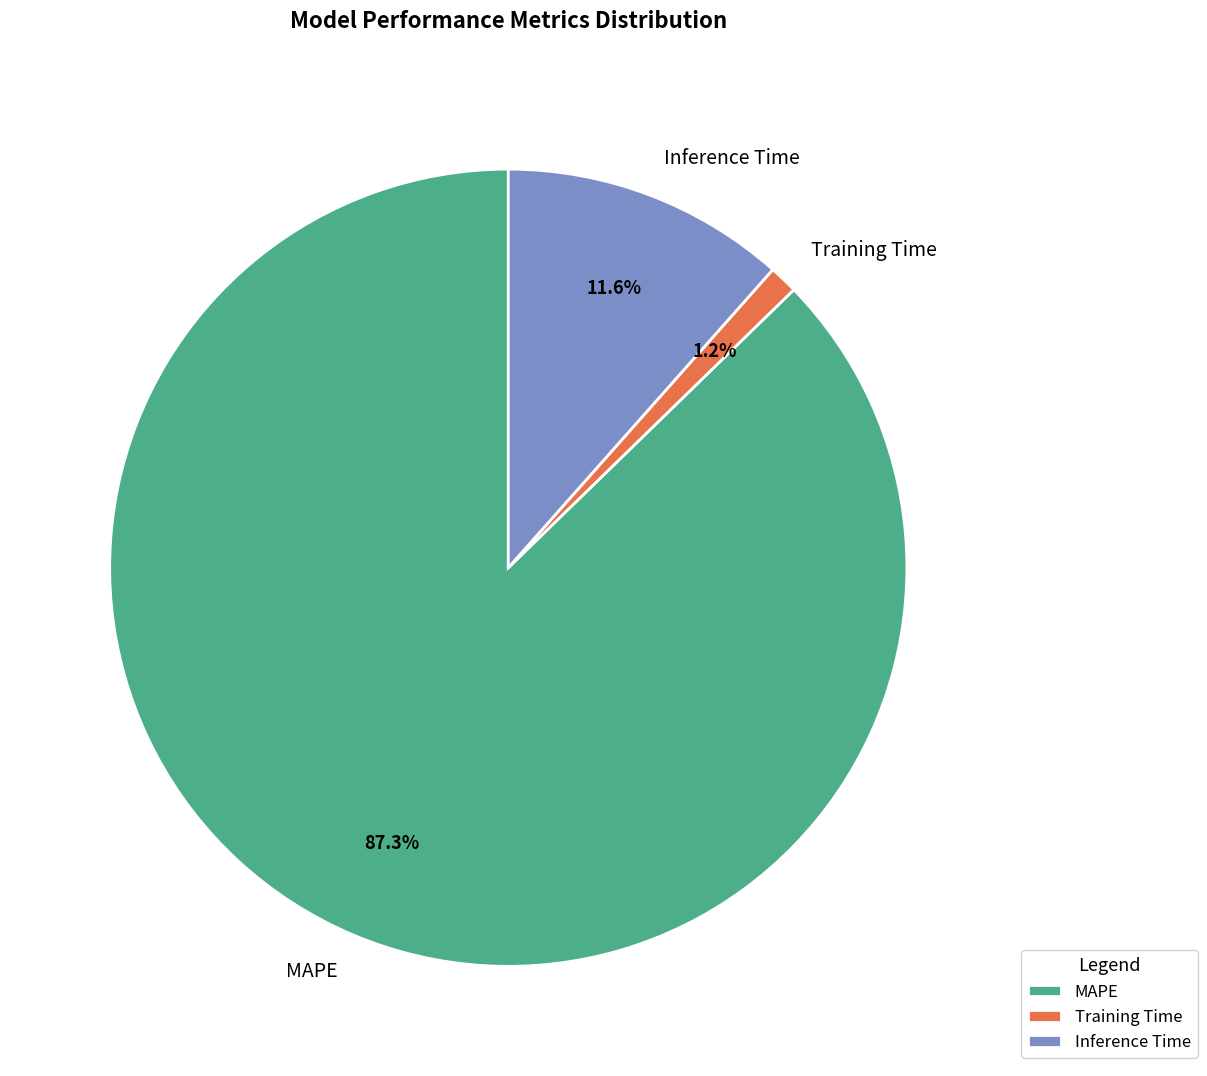

Count the number of slices in the pie.

3